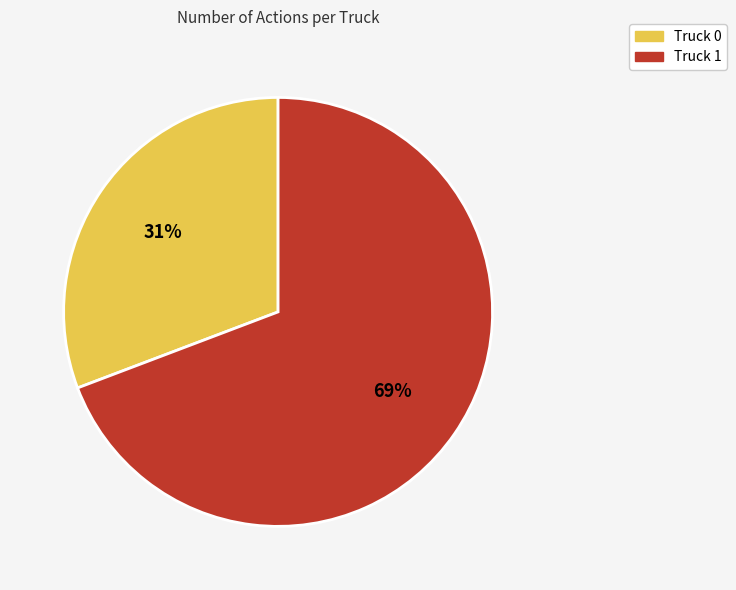

To the nearest percent, what portion does Truck 1 represent?

69%